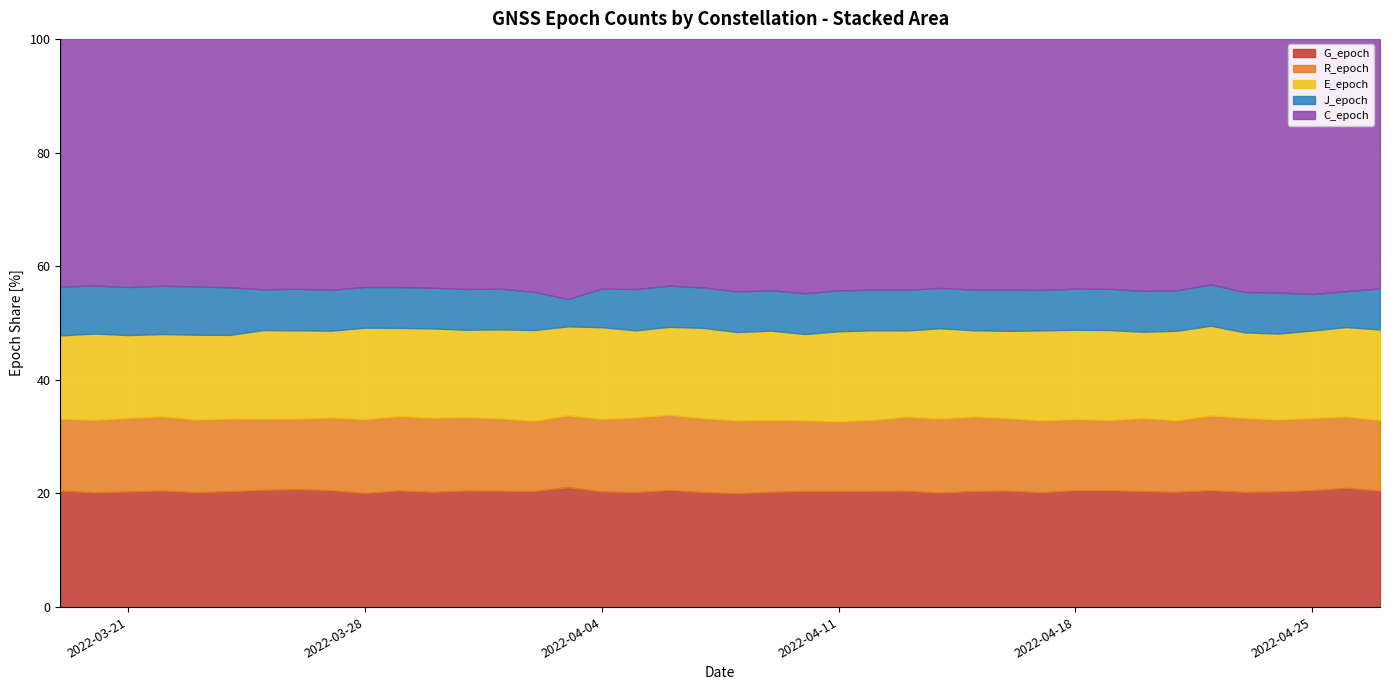

Which series has the largest range (max minus min)?

J_epoch